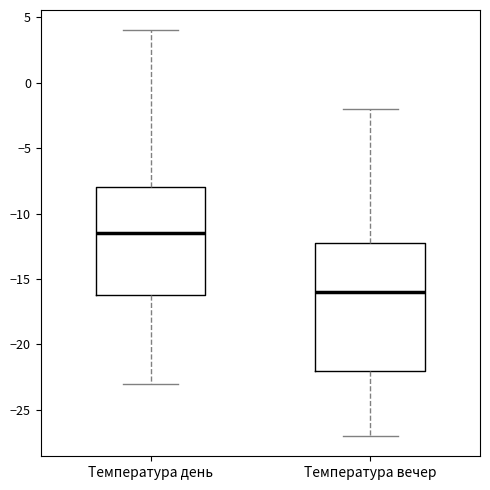

Reading left to right, transcribe this box plot: for each box, give where its median line is, the range the box spans, and where its two whiskers end, as read against the y-axis. The values are not printed on the chart, so give them approximately, as read against the axis.

Температура день: median -11.5, box -16.0 to -8.0, whiskers -23.0 to 4.0
Температура вечер: median -16.0, box -22.0 to -12.0, whiskers -27.0 to -2.0